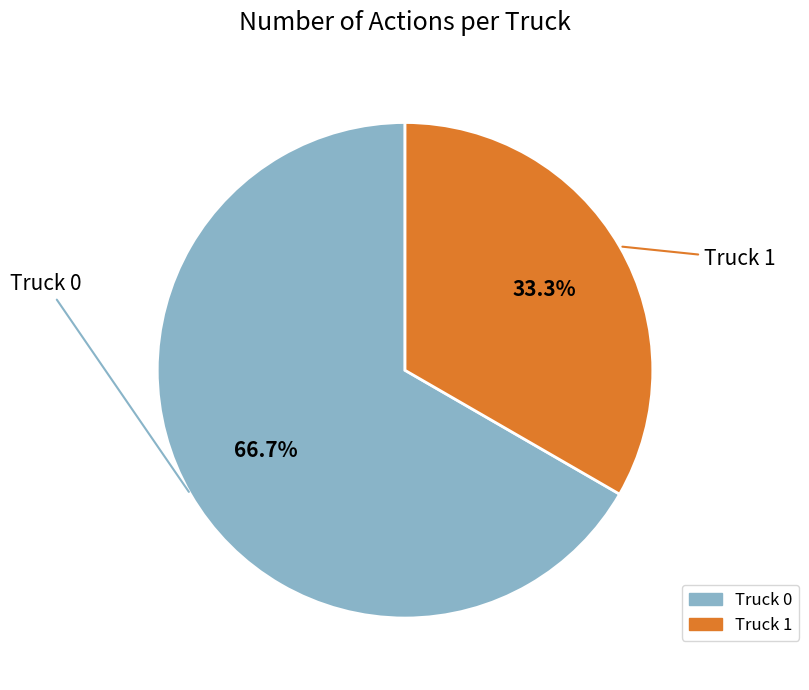

Is it true that Truck 0 is 67% of the pie?

True